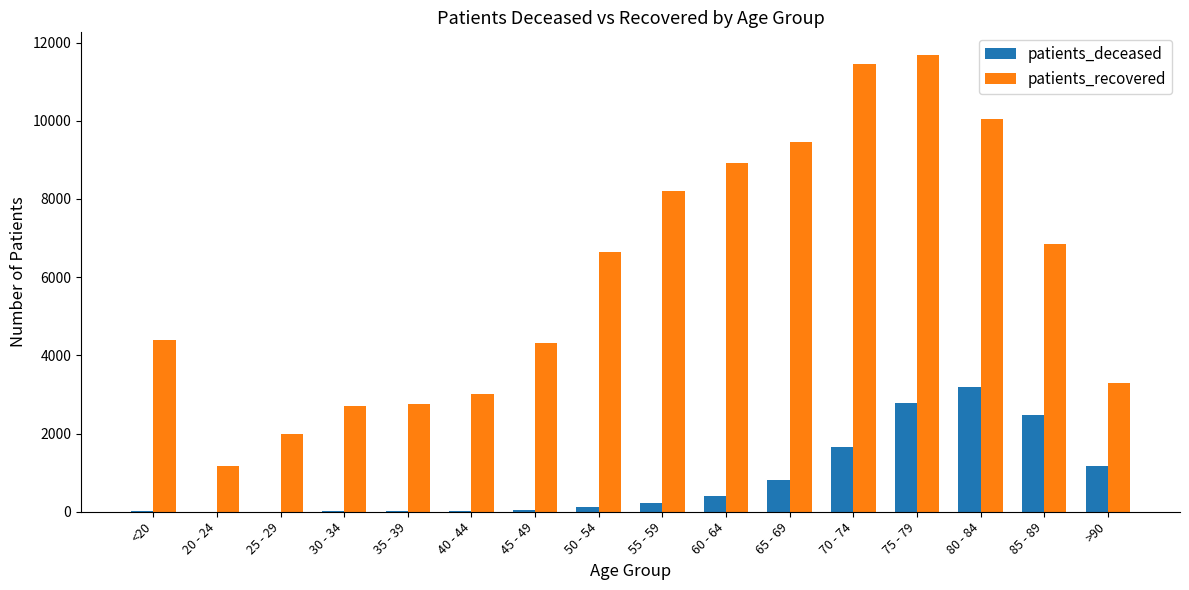

Is it true that patients_deceased equals 4 at 20 - 24?

True